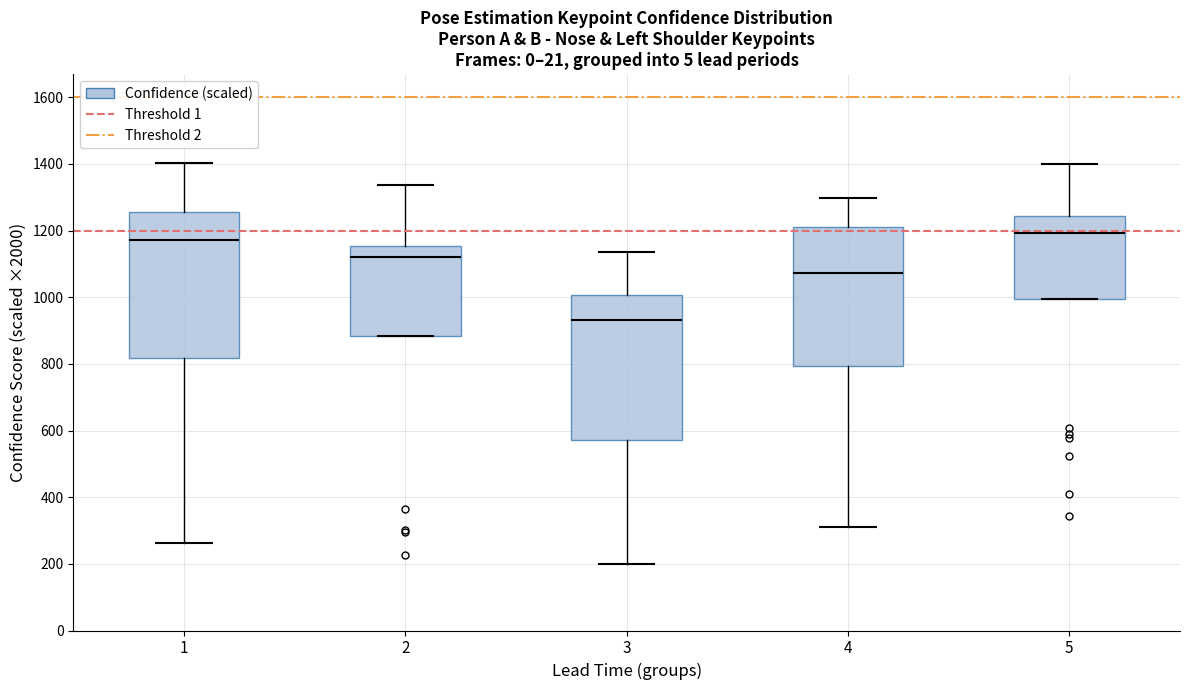

Reading left to right, read every box against the y-axis: the position of its median line, the range the box covers, and the ends of its whiskers. The values are not printed on the chart, so give them approximately, as read against the axis.

1: median 1180, box 820 to 1260, whiskers 260 to 1400
2: median 1120, box 880 to 1160, whiskers 880 to 1340
3: median 940, box 580 to 1000, whiskers 200 to 1140
4: median 1080, box 800 to 1220, whiskers 320 to 1300
5: median 1200, box 1000 to 1240, whiskers 1000 to 1400